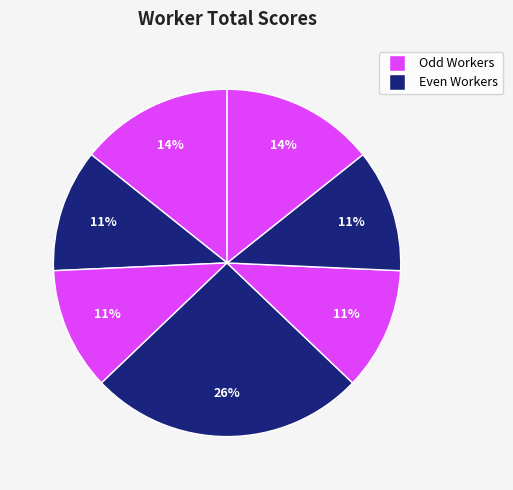

Does any single category account for the majority?

No